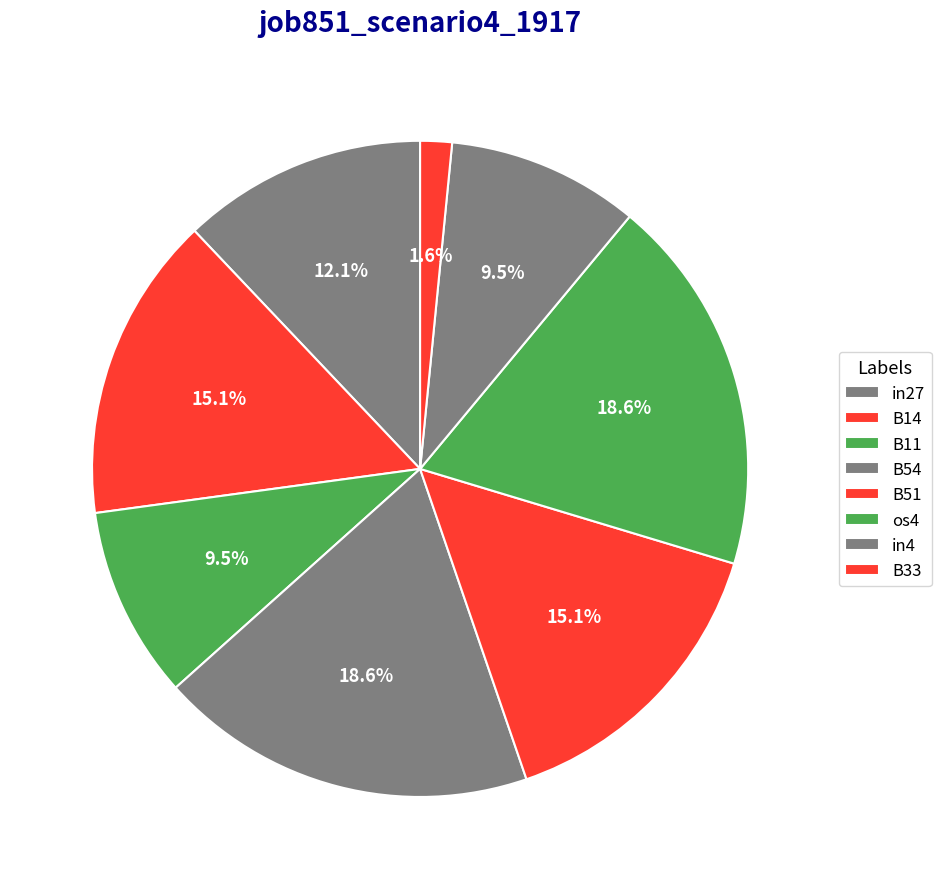

Count the number of slices in the pie.

8